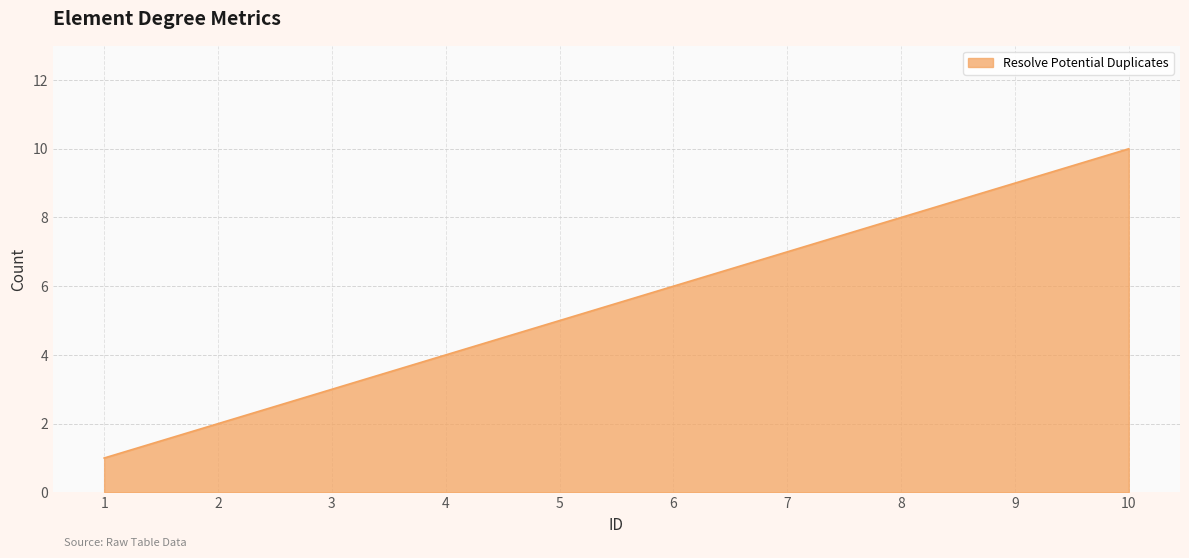

Rank the categories by value from lowest to highest.

1, 2, 3, 4, 5, 6, 7, 8, 9, 10